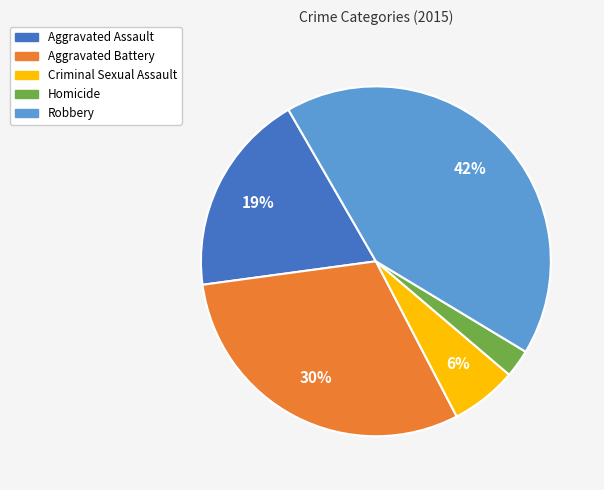

Which has a higher value, Homicide or Robbery?

Robbery